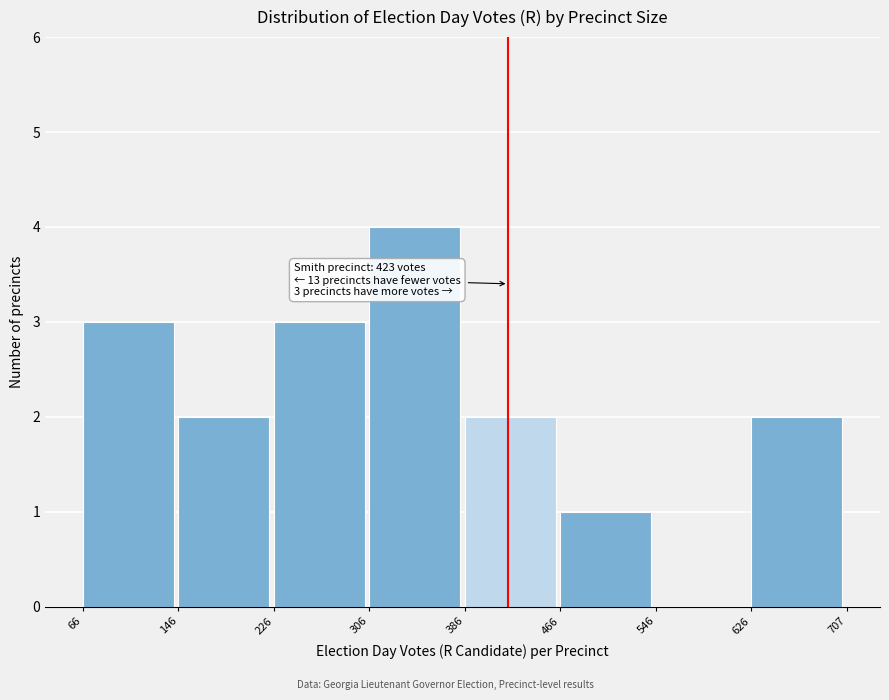

Over which range of the x-axis is the bar tallest?

306 to 386